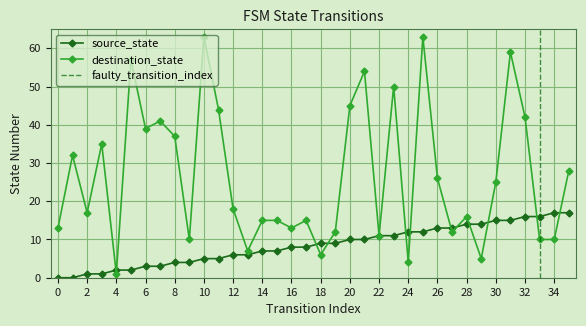

Which series has the largest range (max minus min)?

destination_state